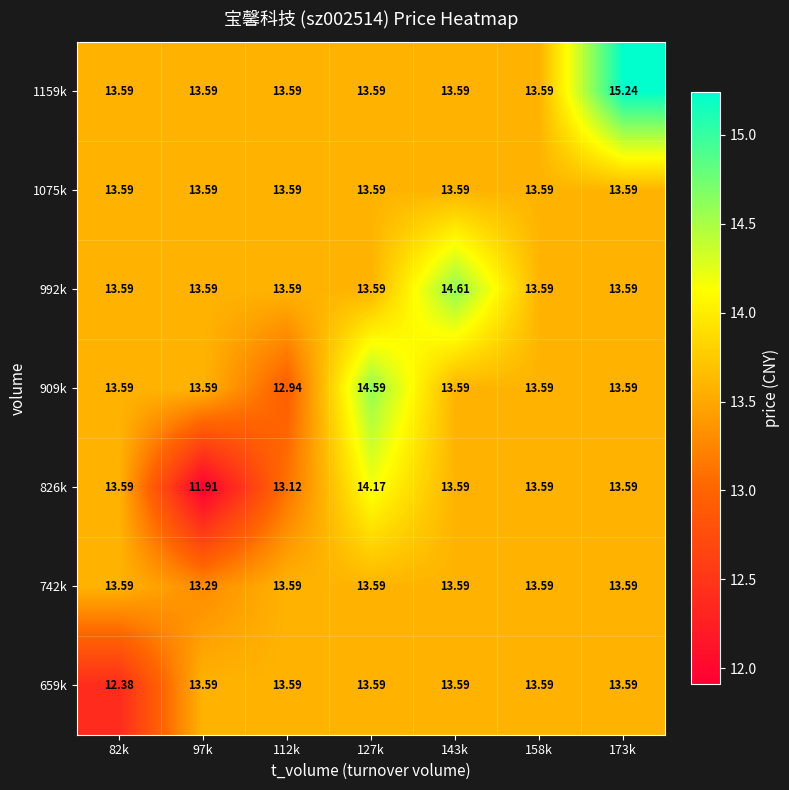

Which has a higher value, 127k or 82k?

127k